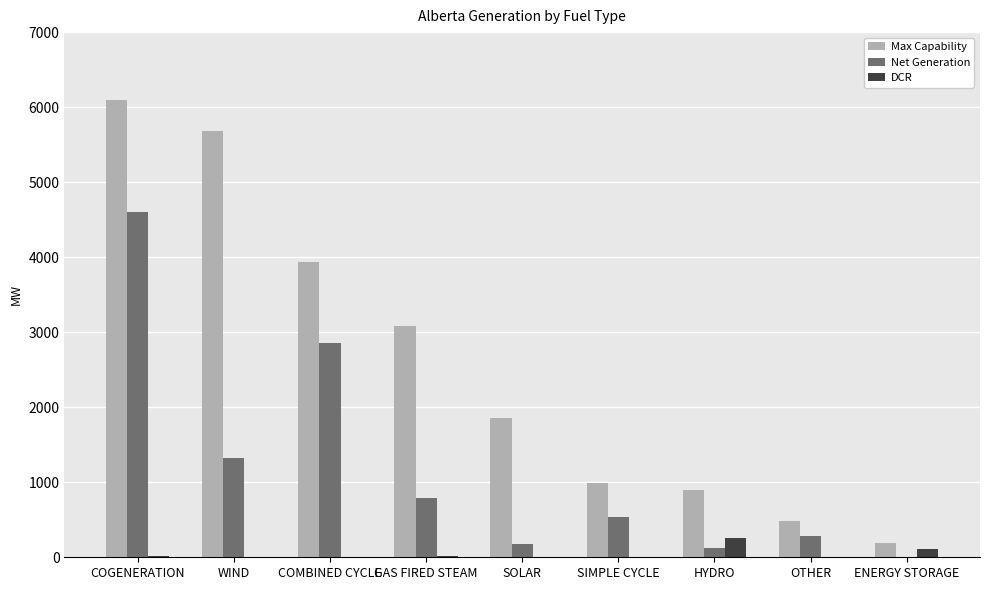

What is the average value of the Max Capability series?

2578